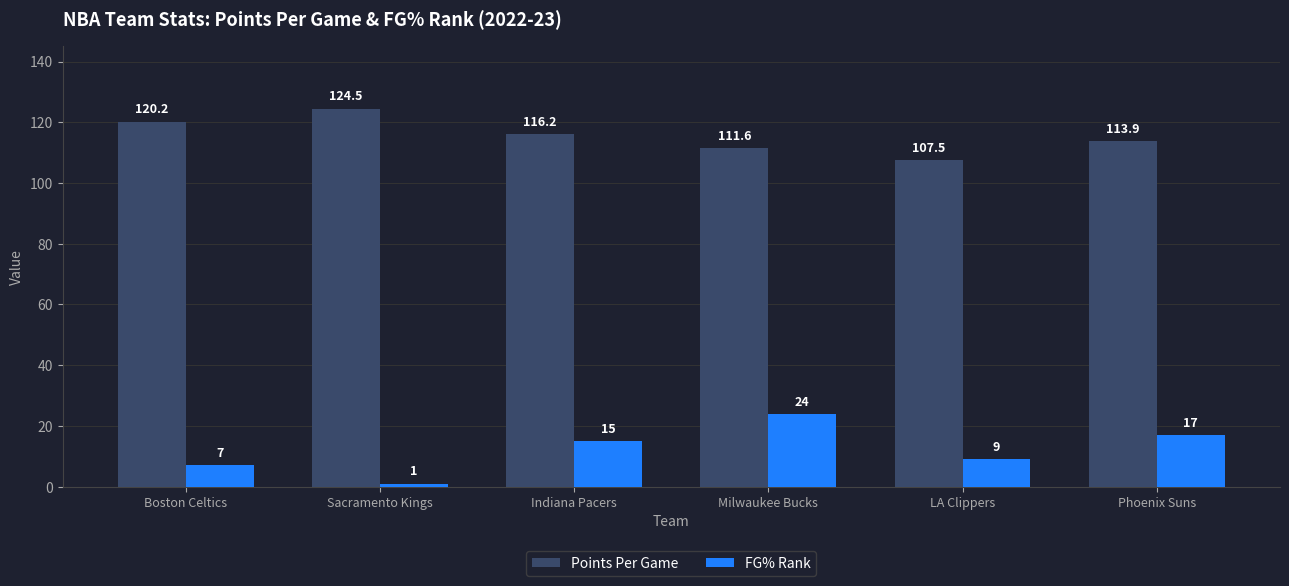

Reading right to left, what are all the values shown in this chart?

Points Per Game: Phoenix Suns=113.9	LA Clippers=107.5	Milwaukee Bucks=111.6	Indiana Pacers=116.2	Sacramento Kings=124.5	Boston Celtics=120.2
FG% Rank: Phoenix Suns=17.0	LA Clippers=9.0	Milwaukee Bucks=24.0	Indiana Pacers=15.0	Sacramento Kings=1.0	Boston Celtics=7.0